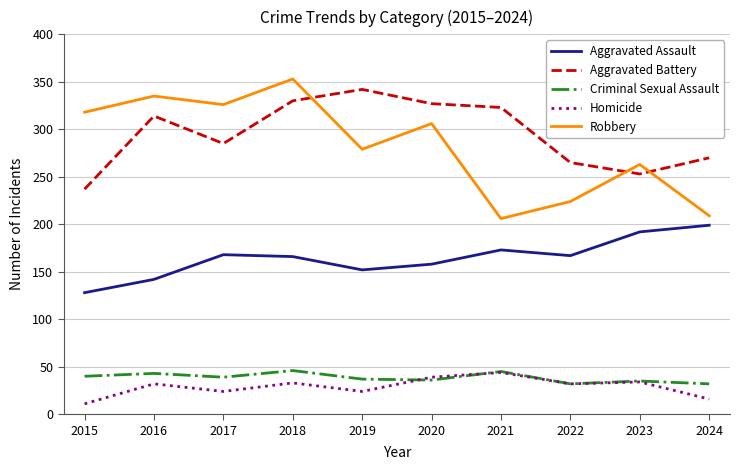

True or false: Aggravated Assault has more than 2 interior local peaks.

False